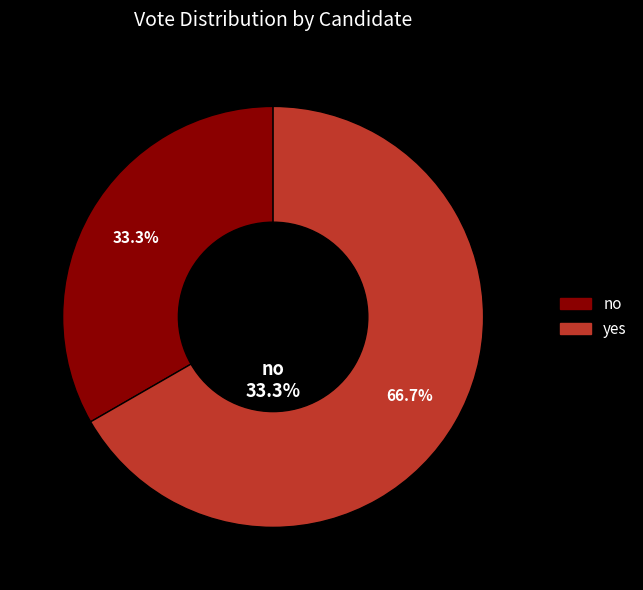

Does any single category account for the majority?

Yes